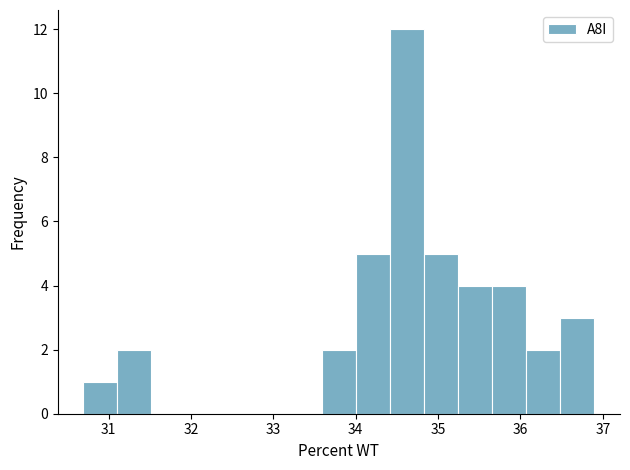

Reading left to right, list every bar in this chart as the range it spans on the x-axis followed by its height. Neither the bar edges nor the heights are printed on the chart, so give them approximately, as read against the axes.

30.7 to 31.1: 1
31.1 to 31.5: 2
31.5 to 31.9: 0
31.9 to 32.3: 0
32.3 to 32.8: 0
32.8 to 33.2: 0
33.2 to 33.6: 0
33.6 to 34.0: 2
34.0 to 34.4: 5
34.4 to 34.8: 12
34.8 to 35.2: 5
35.2 to 35.7: 4
35.7 to 36.1: 4
36.1 to 36.5: 2
36.5 to 36.9: 3